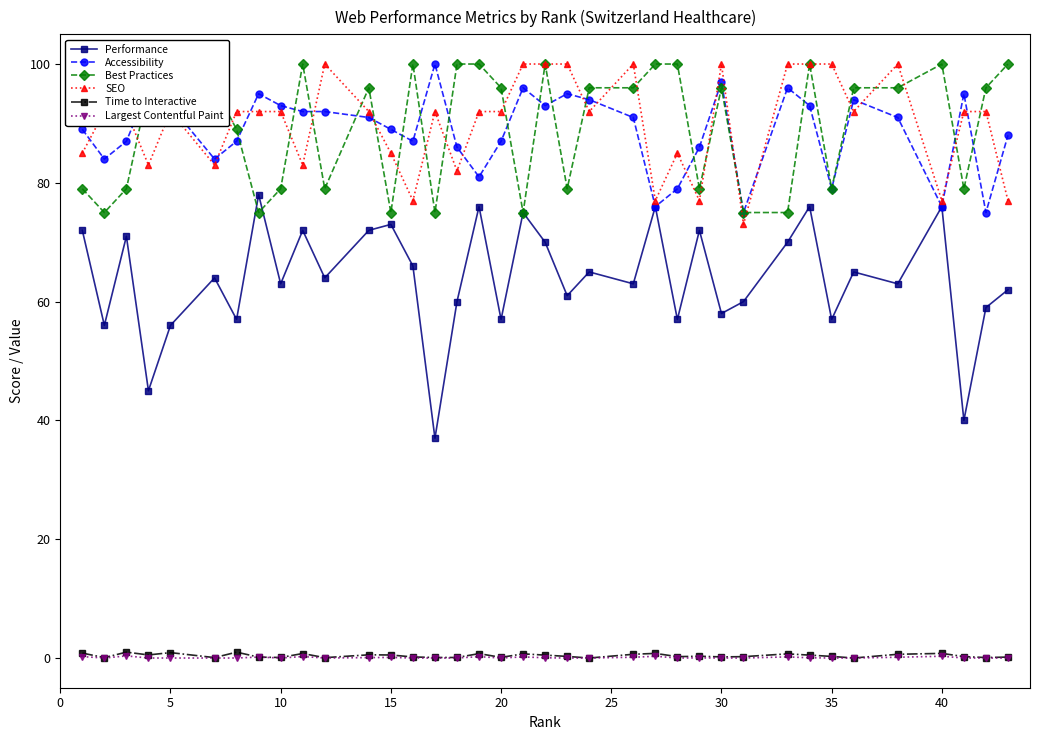

Which series has the widest spread of values?

Performance